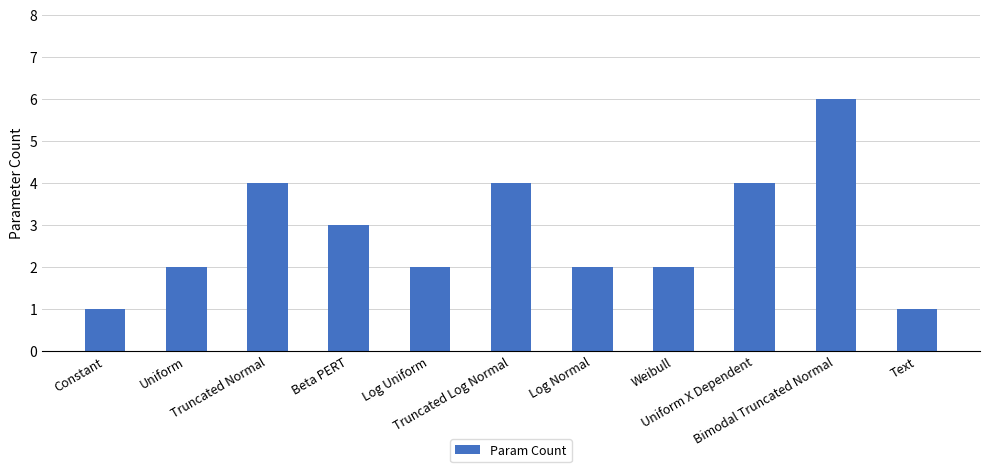

What is the value of the 1st bar from the left?

1